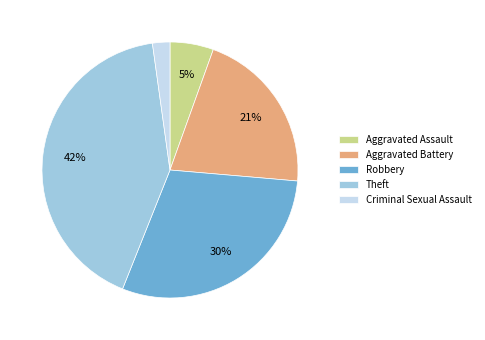

The Criminal Sexual Assault slice represents 2% of the pie. True or false?

True